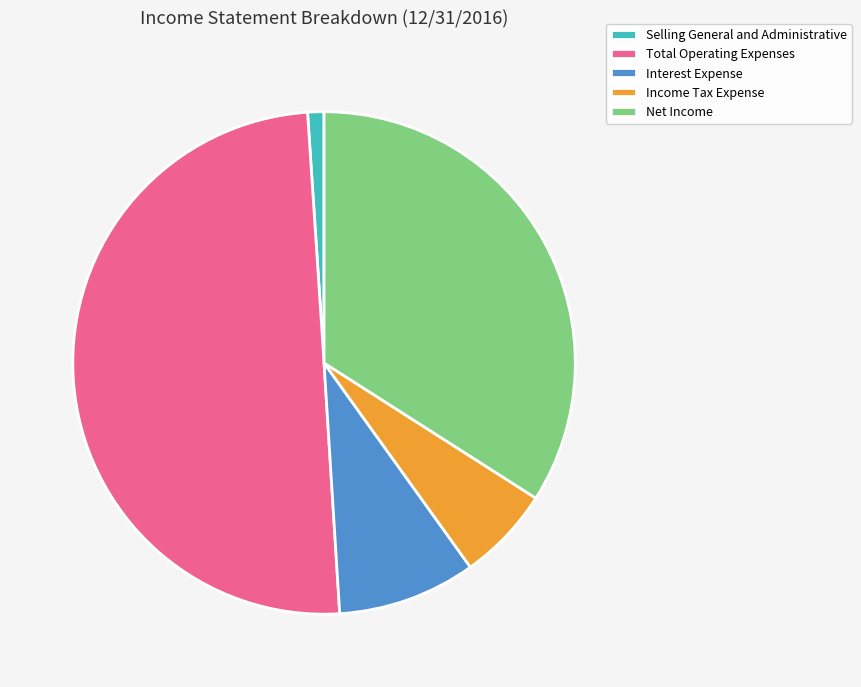

Combined, do Interest Expense and Selling General and Administrative account for over 50%?

No